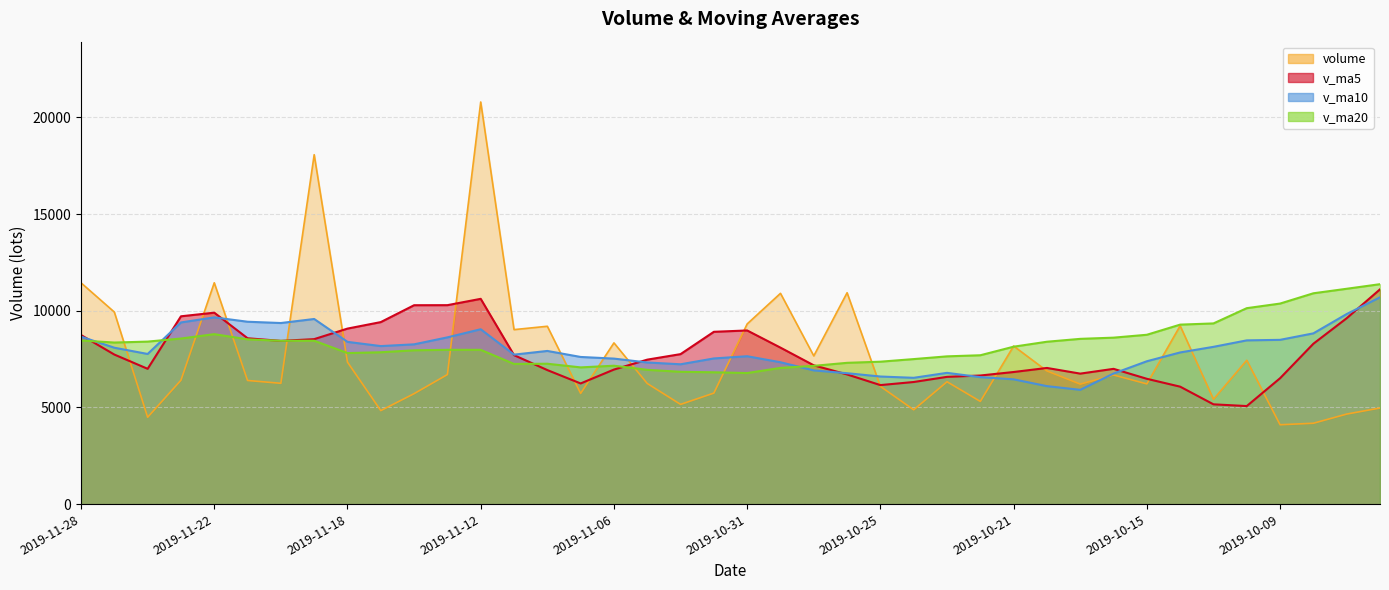

Read the v_ma10 value at 2019-10-24.

6533.4